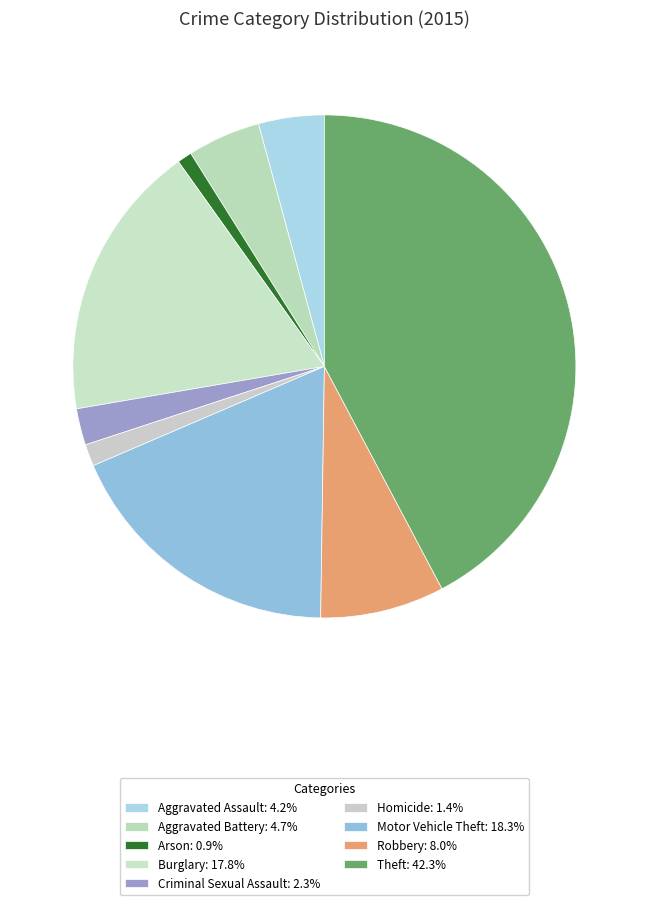

Is there any slice that represents more than half of the pie?

No